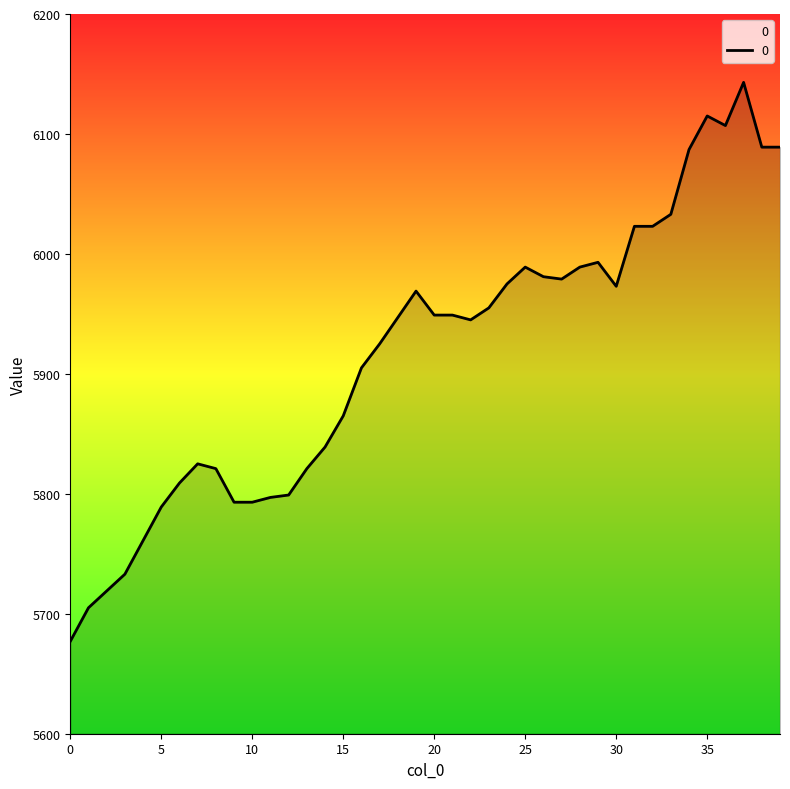

What is the maximum value shown in the chart?

6143